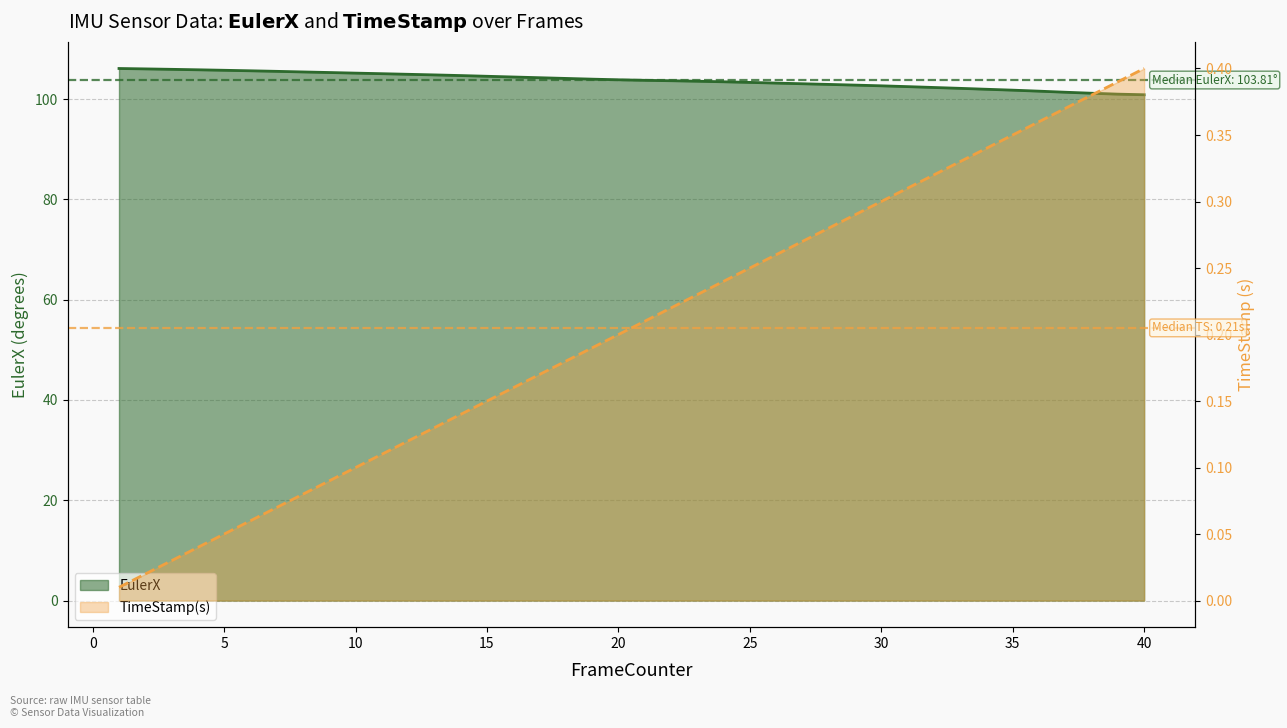

Reading left to right, list all the values displayed in this chart.

EulerX: 1=106.1	2=106.0	3=105.9	4=105.9	5=105.8	6=105.7	7=105.5	8=105.4	9=105.3	10=105.2	11=105.1	12=105.0	13=104.8	14=104.7	15=104.6	16=104.4	17=104.3	18=104.1	19=104.0	20=103.9	21=103.8	22=103.7	23=103.6	24=103.5	25=103.3	26=103.2	27=103.1	28=102.9	29=102.8	30=102.7	31=102.5	32=102.3	33=102.2	34=102.0	35=101.8	36=101.6	37=101.4	38=101.2	39=101.0	40=100.9
TimeStamp(s): 1=0.0	2=0.0	3=0.0	4=0.0	5=0.1	6=0.1	7=0.1	8=0.1	9=0.1	10=0.1	11=0.1	12=0.1	13=0.1	14=0.1	15=0.1	16=0.2	17=0.2	18=0.2	19=0.2	20=0.2	21=0.2	22=0.2	23=0.2	24=0.2	25=0.2	26=0.3	27=0.3	28=0.3	29=0.3	30=0.3	31=0.3	32=0.3	33=0.3	34=0.3	35=0.3	36=0.4	37=0.4	38=0.4	39=0.4	40=0.4